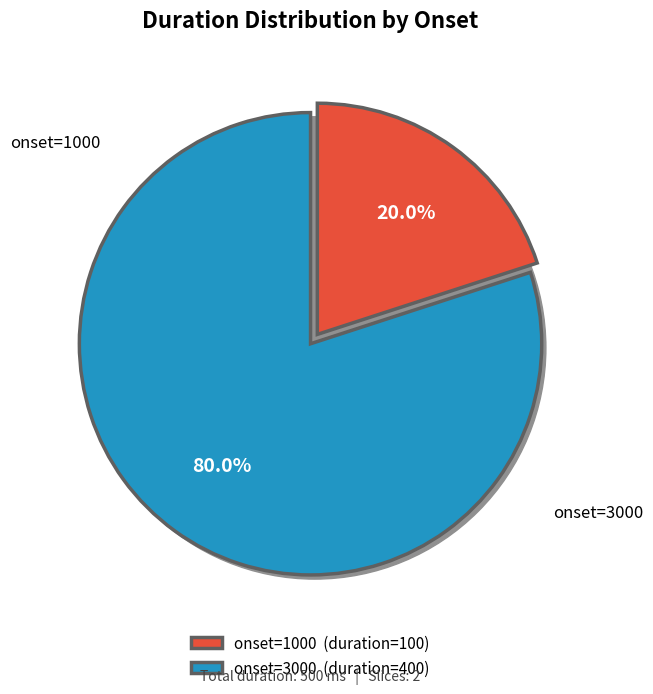

How much of the chart is everything except 1000?

80.0%